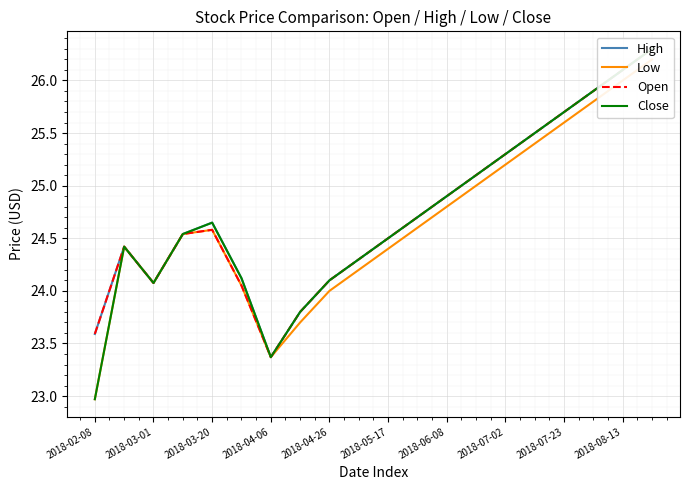

What is the difference between the second highest and minimum values in the Close series?

3.1